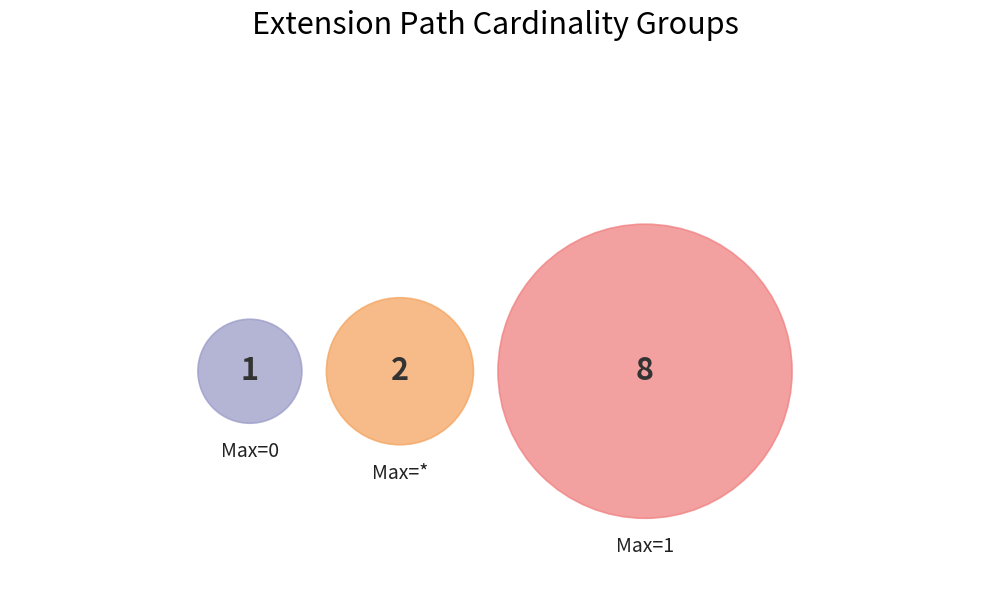

Does Extension.value[x].code represent more than half of the total?

No